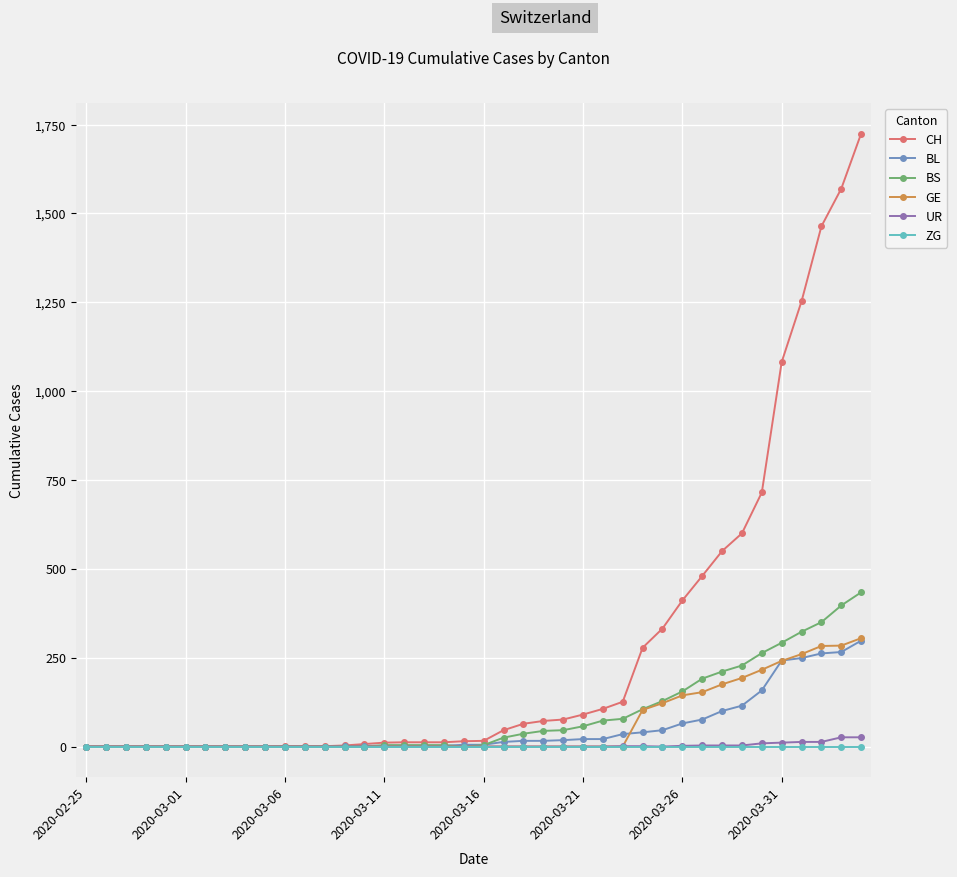

Which series has the widest spread of values?

CH